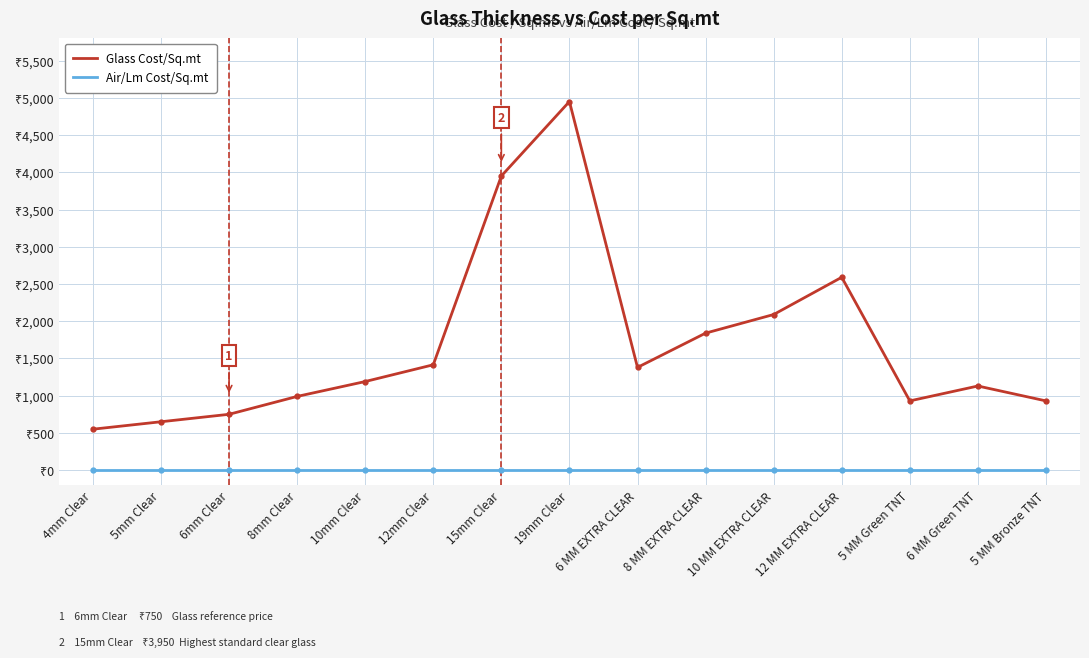

How many interior local valleys does the Glass Cost/Sq.mt series have?

2